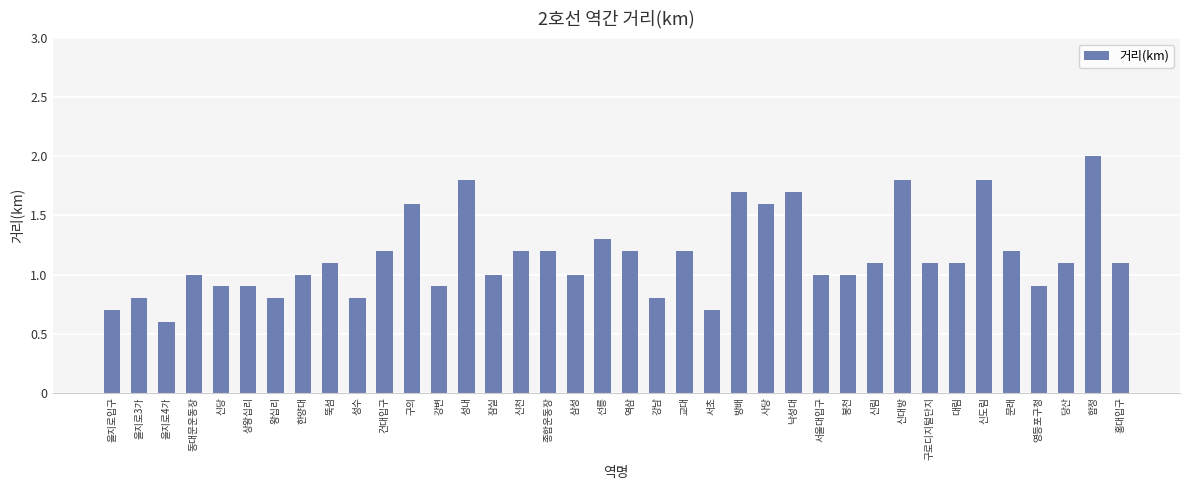

What value does the data have at 동대문운동장?

1.0